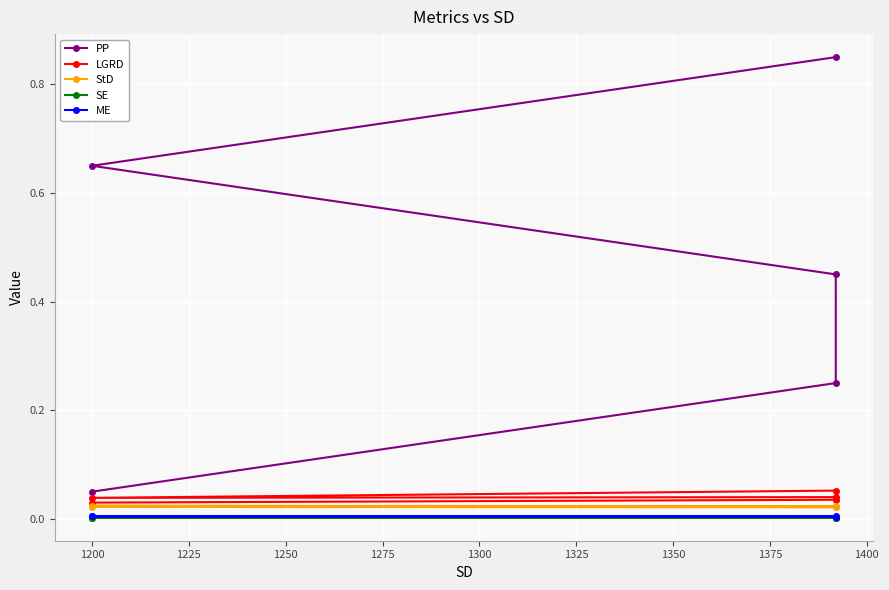

True or false: PP and LGRD cross at least once.

False